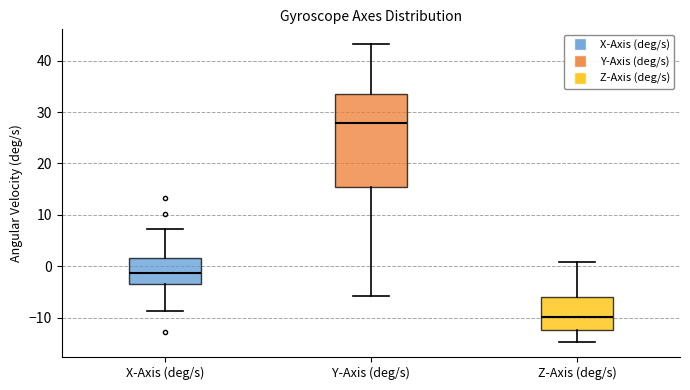

Which box's median line is the highest?

Y-Axis (deg/s)